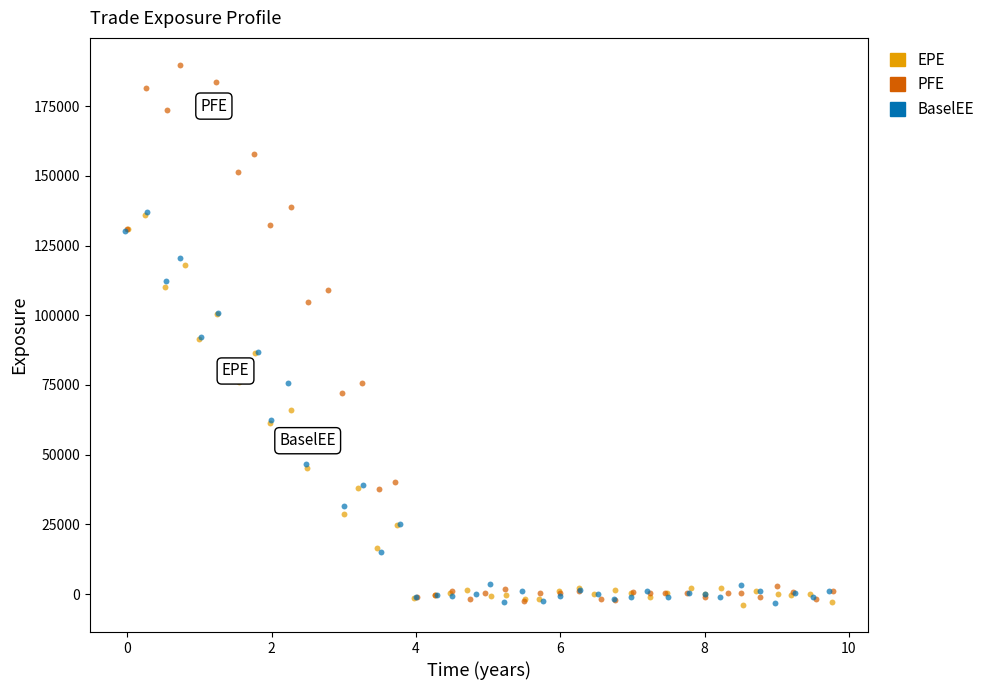

Which series reaches the maximum Y coordinate?

PFE